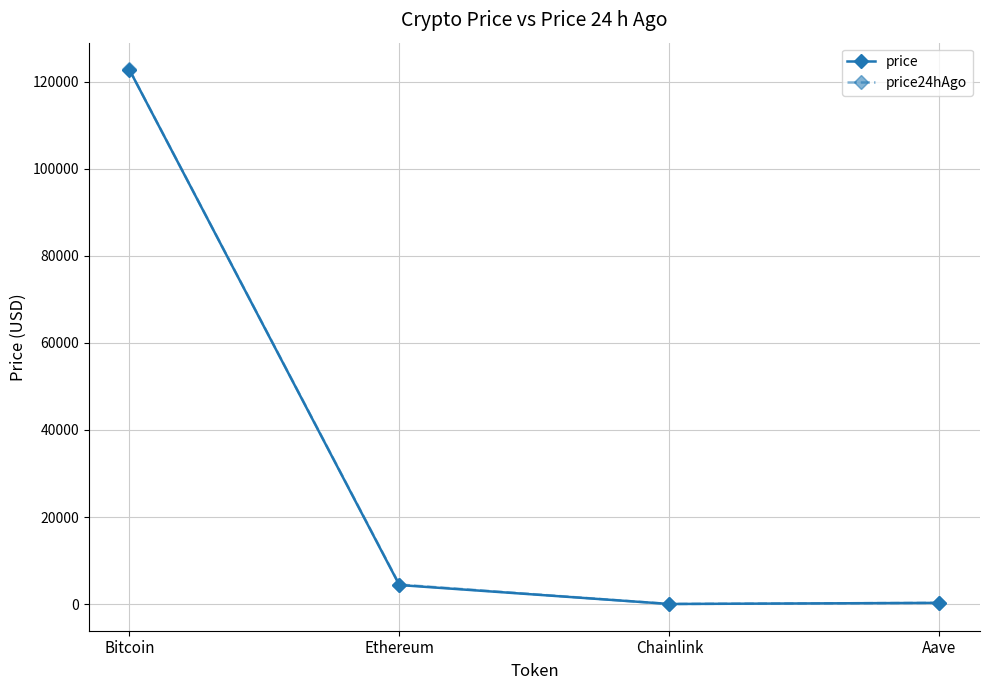

Where is the first local minimum for price24hAgo?

Chainlink